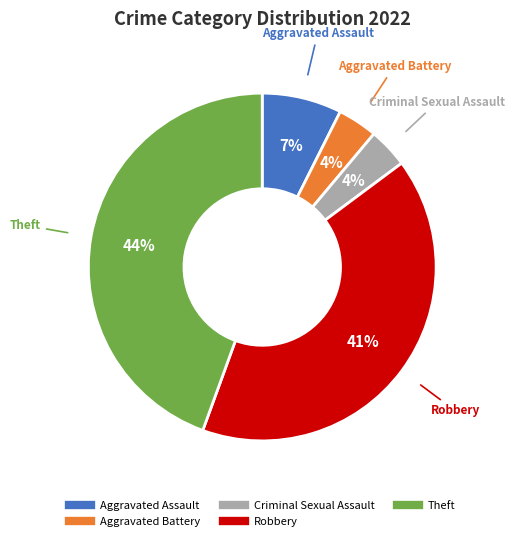

Is there any slice that represents more than half of the pie?

No